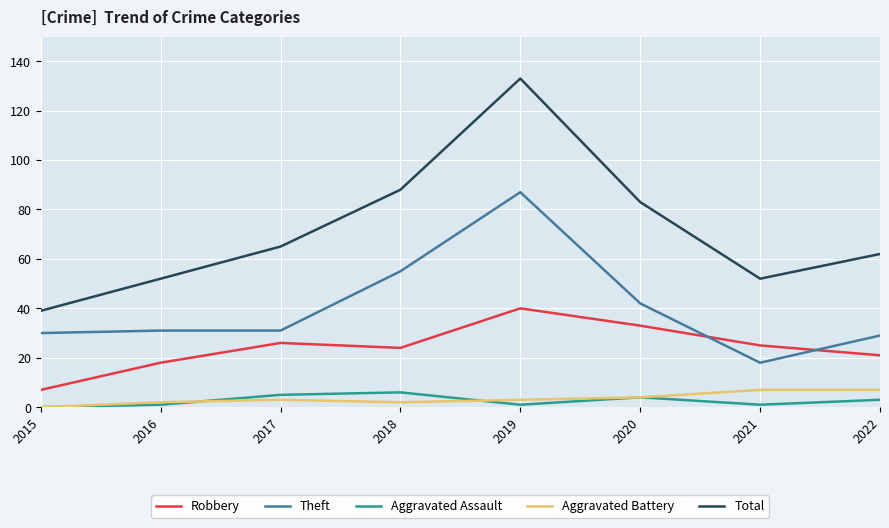

What is the maximum value shown in the chart?

133